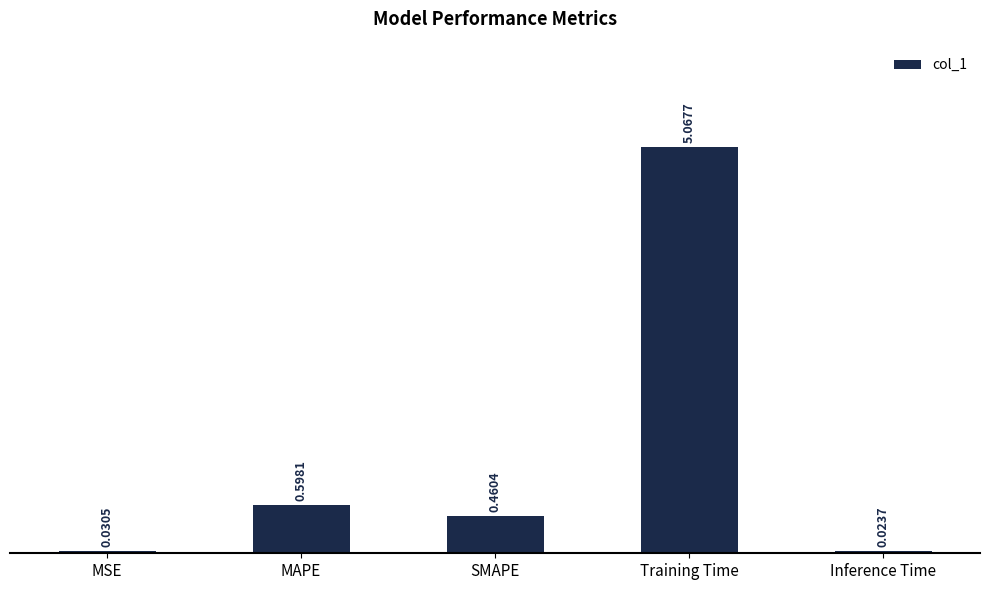

Is it true that the value at Training Time is 2.2?

False